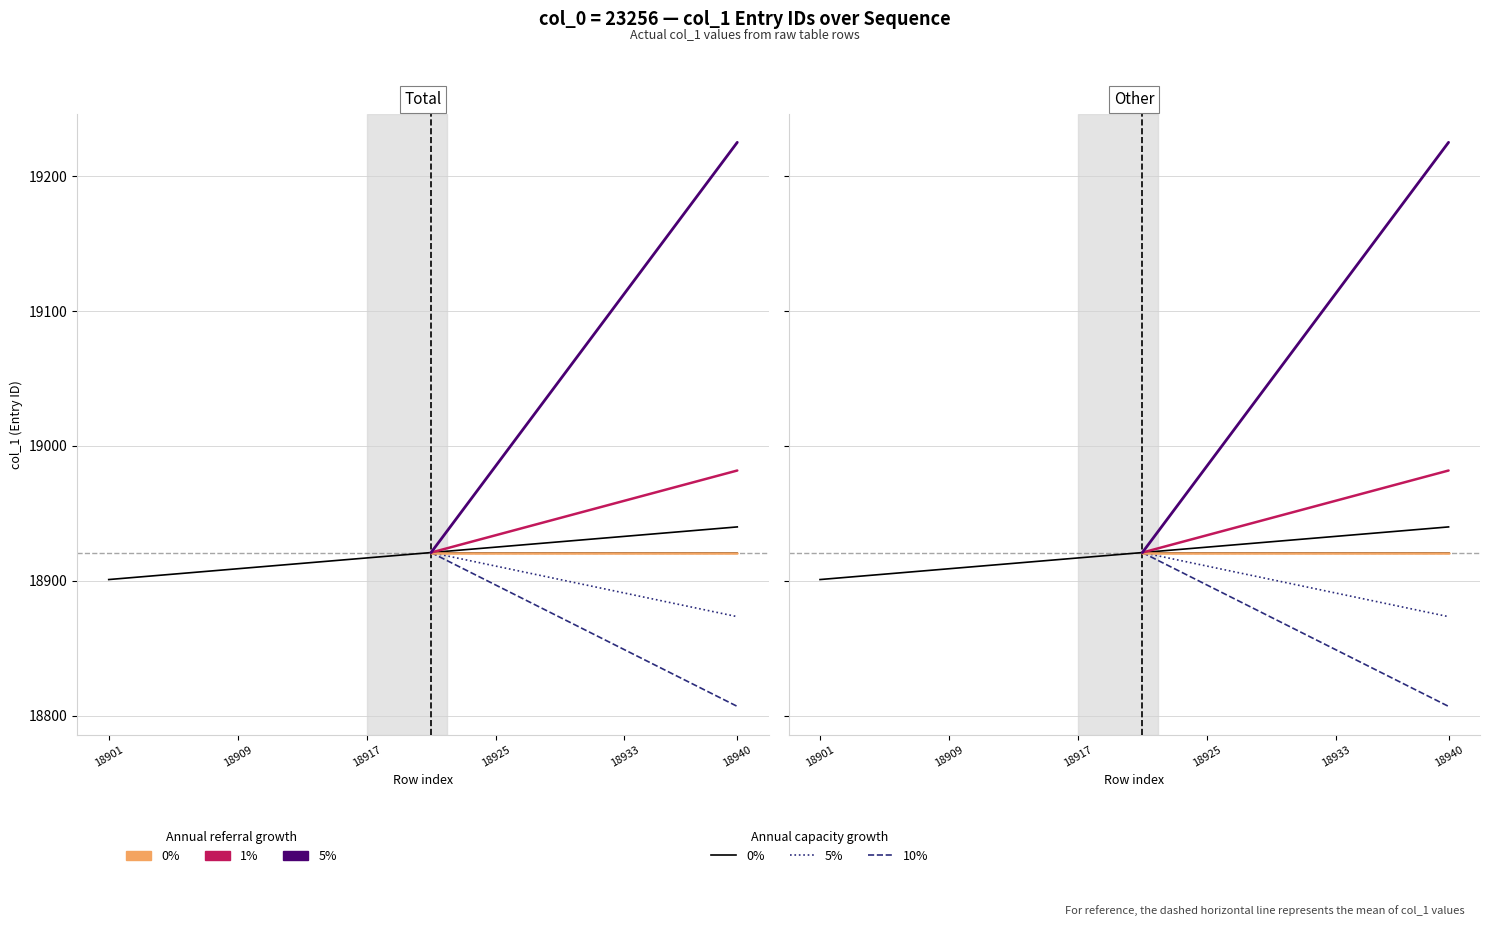

Which has a higher value, 18935 or 18910?

18935